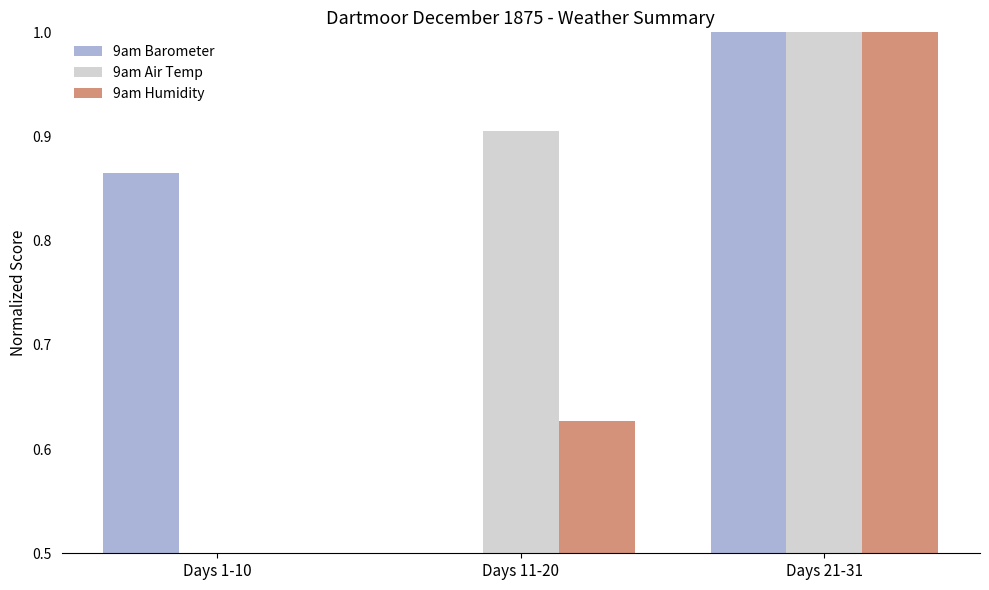

List the labels in order of 9am Humidity value, largest first.

Days 21-31, Days 11-20, Days 1-10